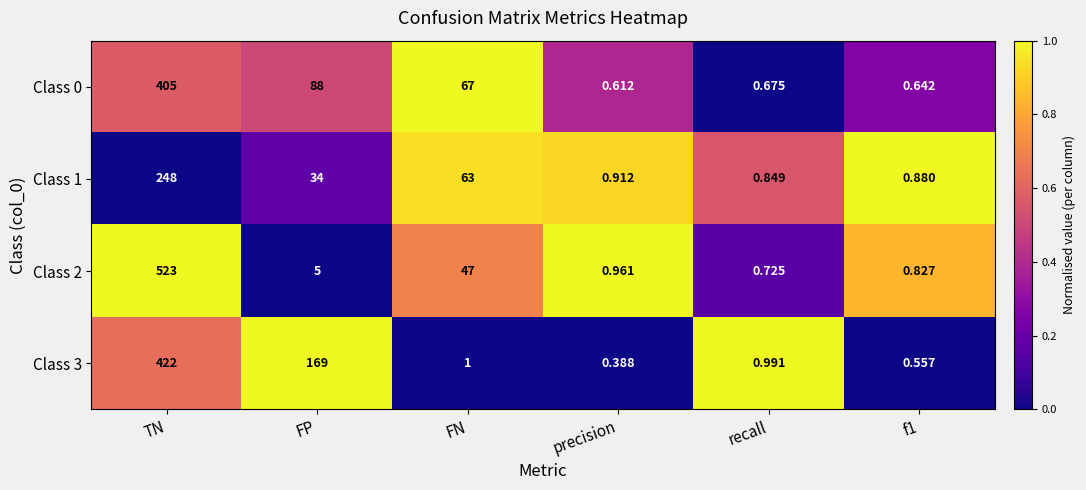

Which category has the highest value in the Class 2 series?

TN